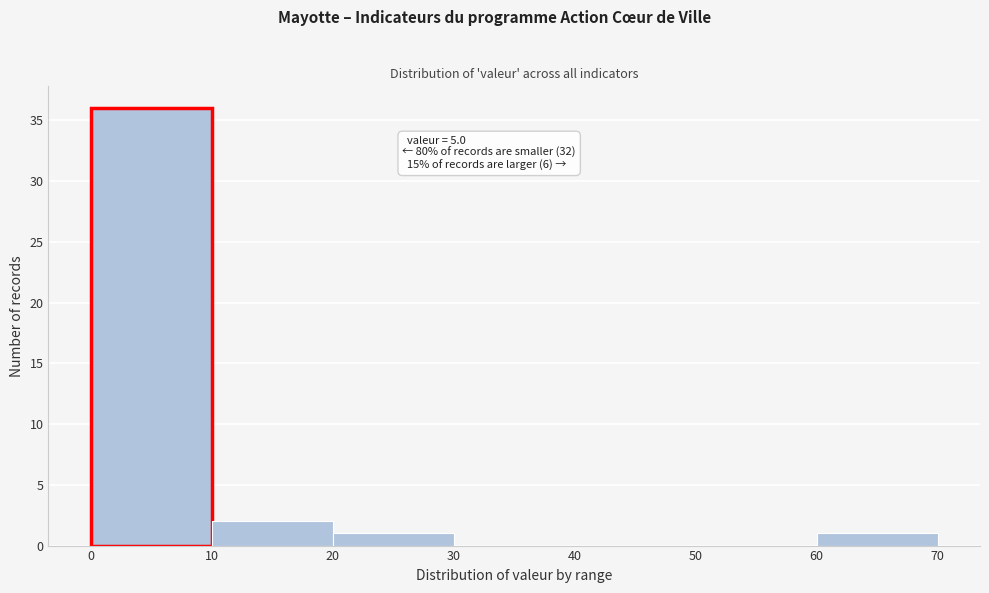

Over which range of the x-axis is the bar tallest?

0 to 10